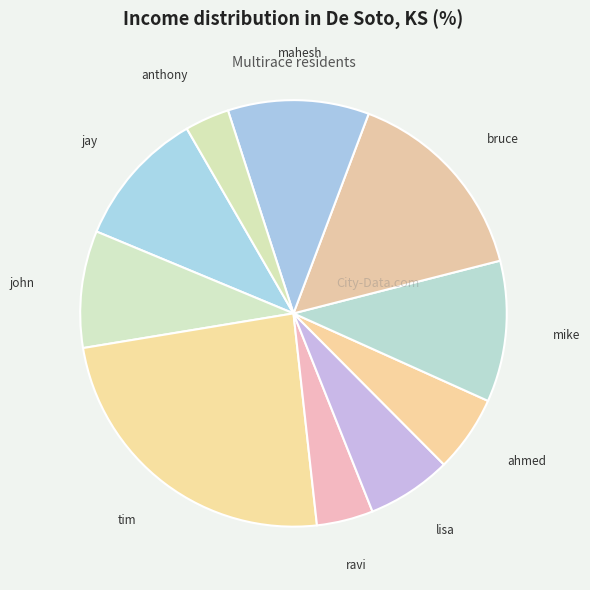

Is lisa the majority of the pie?

No